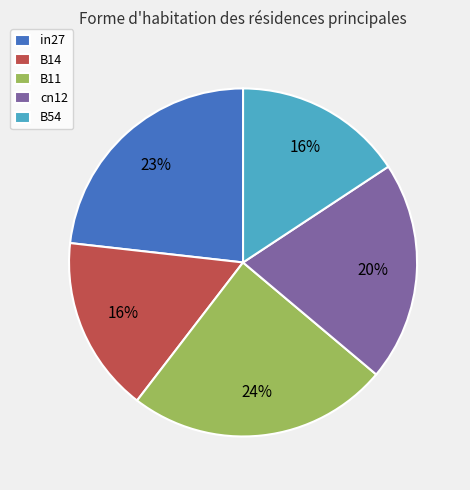

Does B54 account for over 50% of the chart?

No